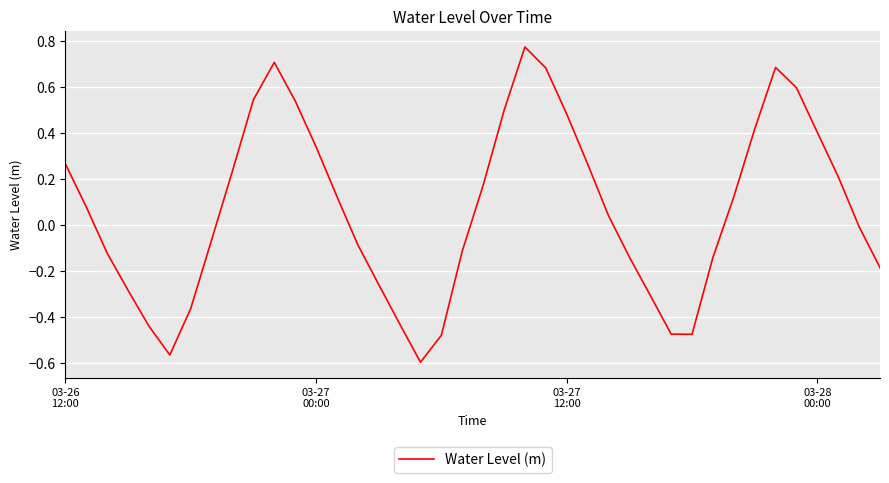

What is the difference between the maximum and minimum values?

1.4